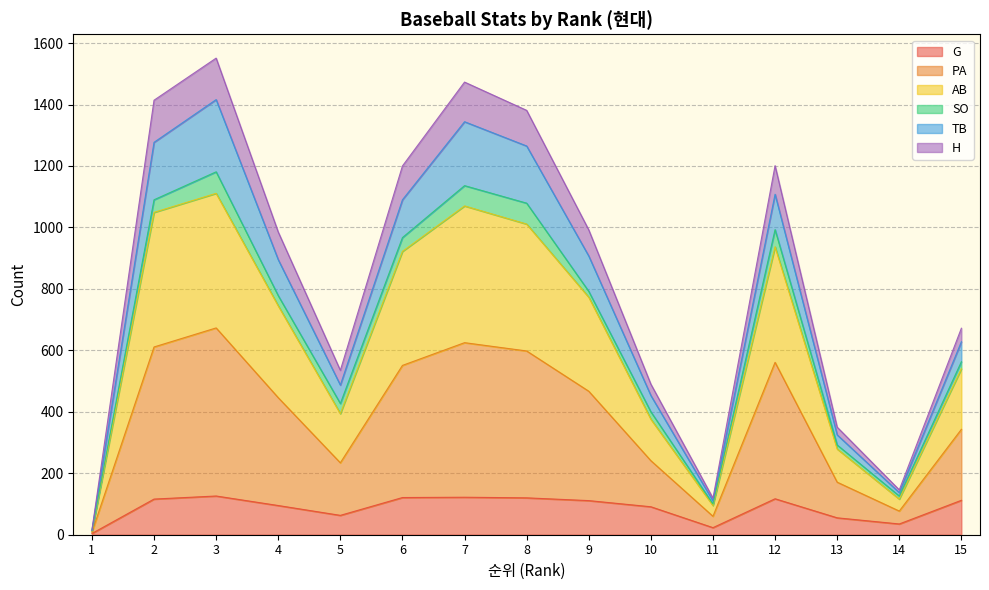

How many lines are shown in the chart?

6